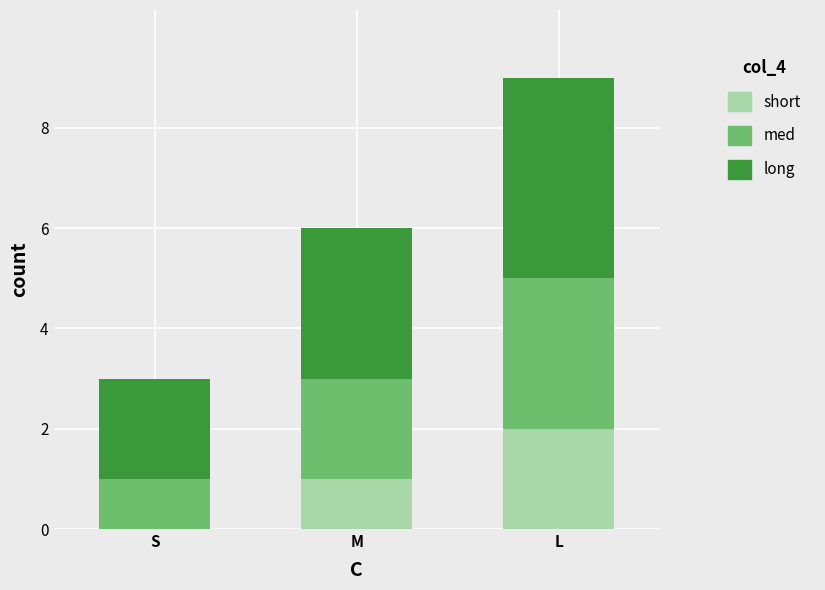

At which label does short reach its peak?

L